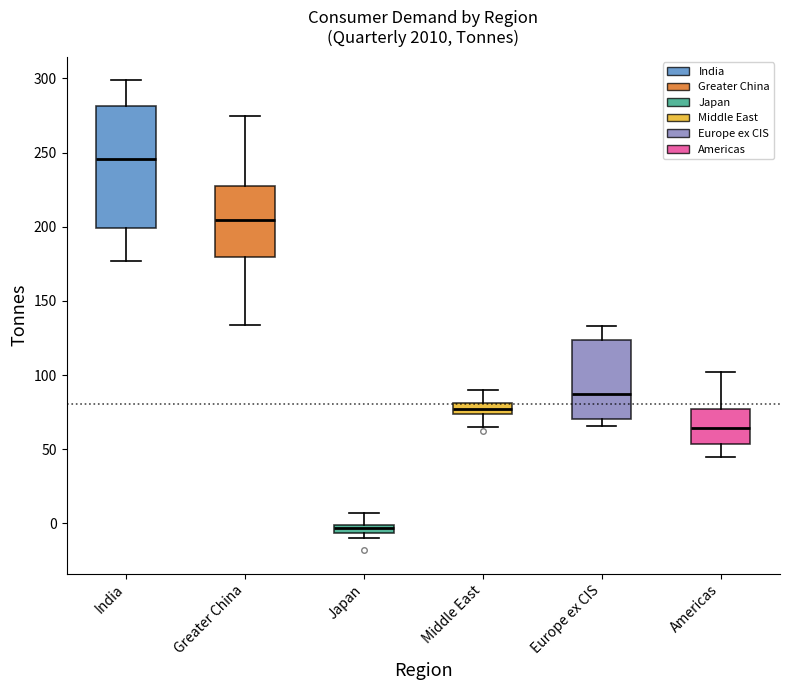

Which box is the tallest, from its lower edge to its upper edge?

India